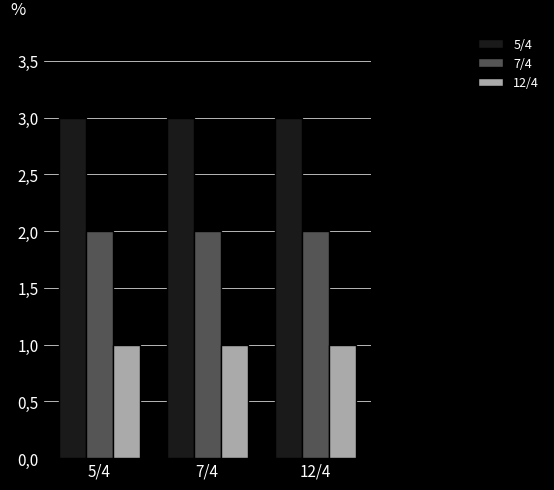

At how many categories does at least one series exceed 2?

3